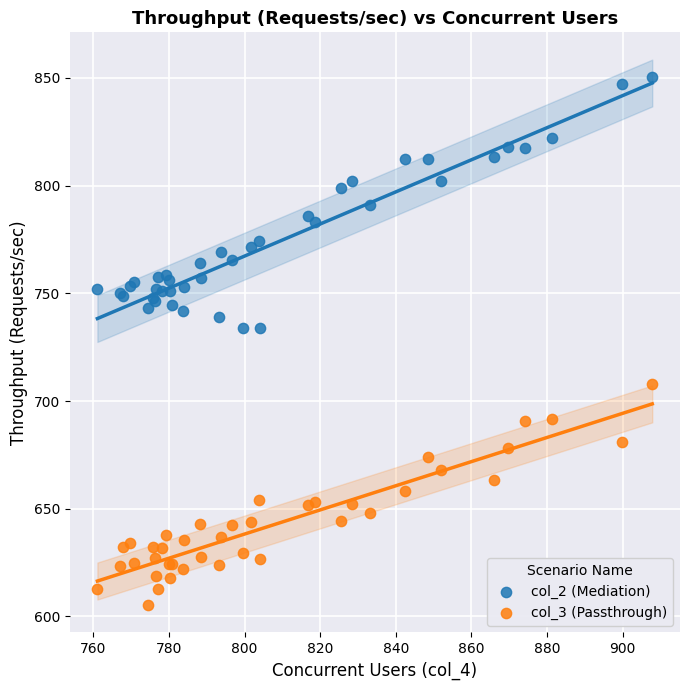

What are all the series names shown in the legend?

col_2 (Mediation), col_3 (Passthrough)